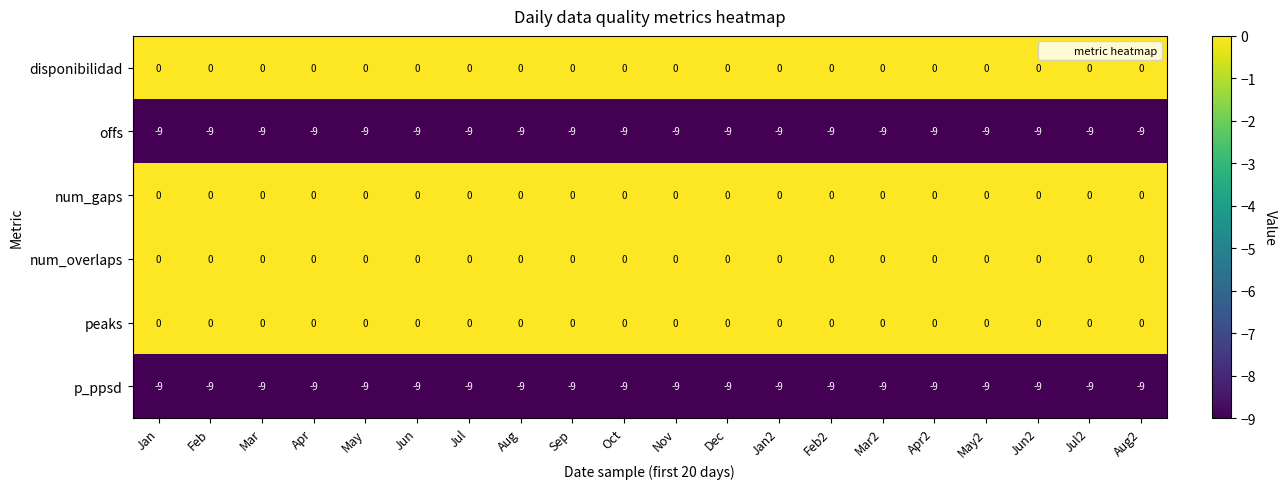

At which label is offs closest to -9?

Jan